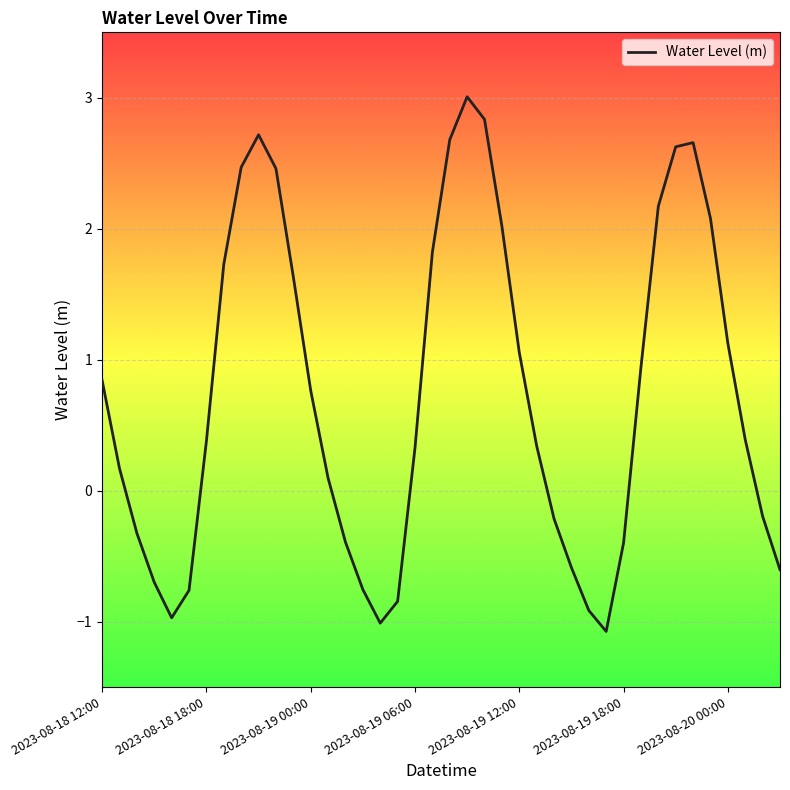

Does the chart have visible grid lines?

Yes